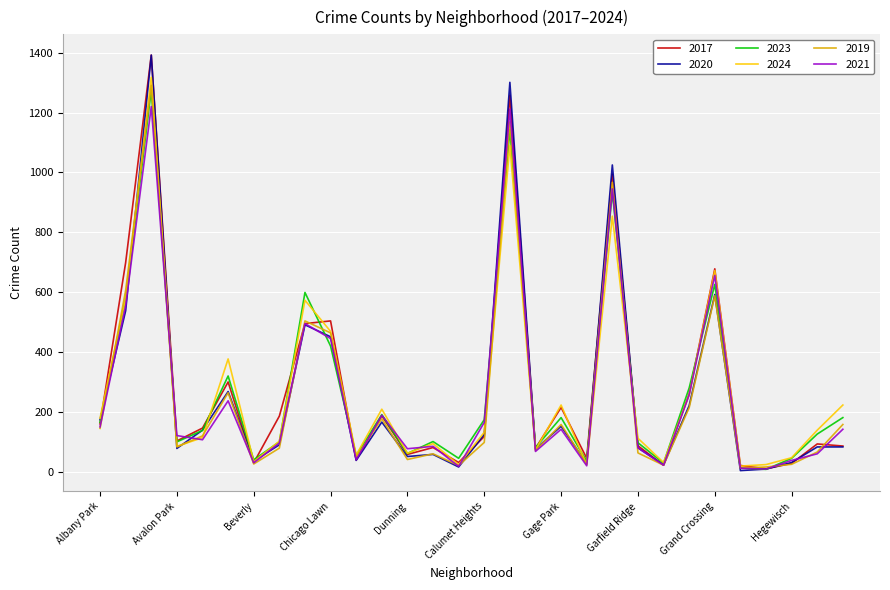

After their last crossing, which series has the higher values: 2020 or 2019?

2019